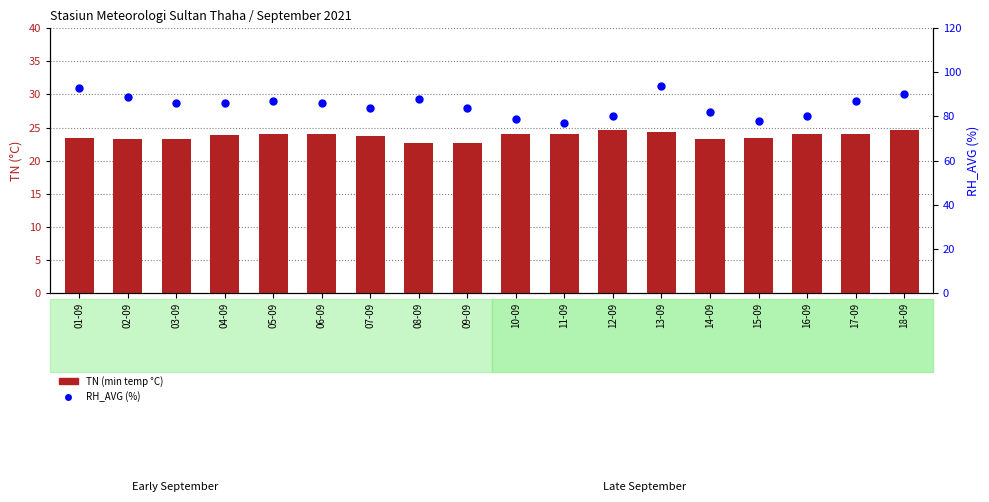

What is the label of the 6th bar from the right?

13-09